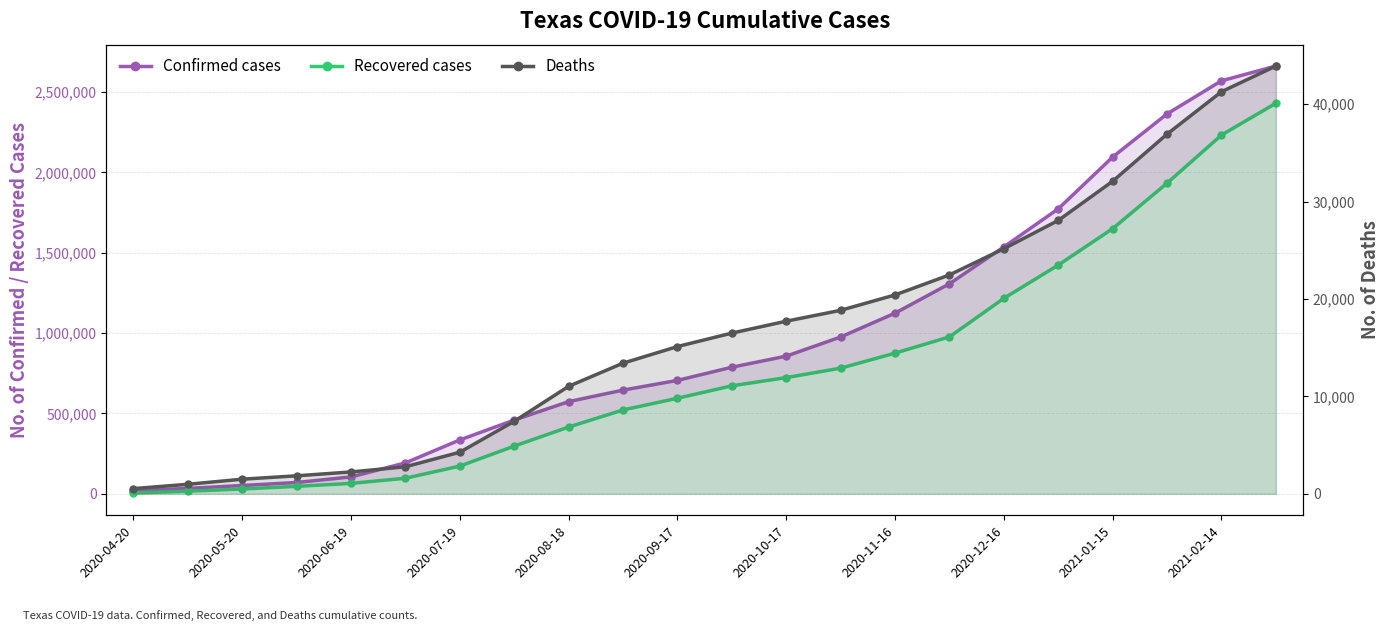

Does the chart display data point markers on the line(s)?

Yes